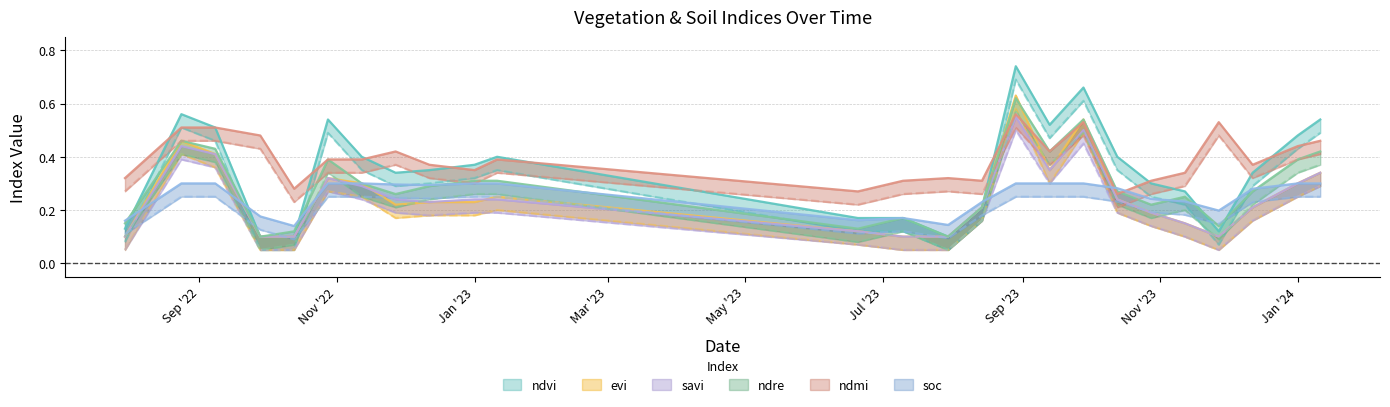

Which has a higher value, 10-07-2023 or 29-08-2023?

29-08-2023